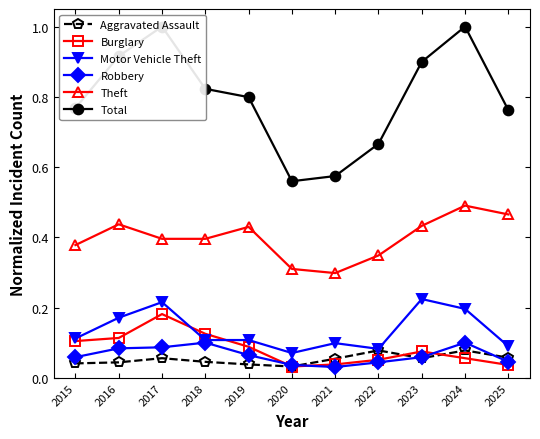

How many lines are shown in the chart?

6